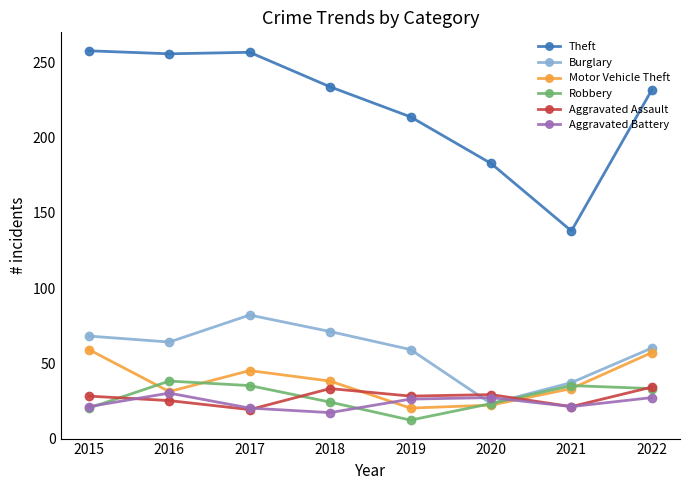

What is the difference between the second highest and minimum values in the Aggravated Assault series?

14